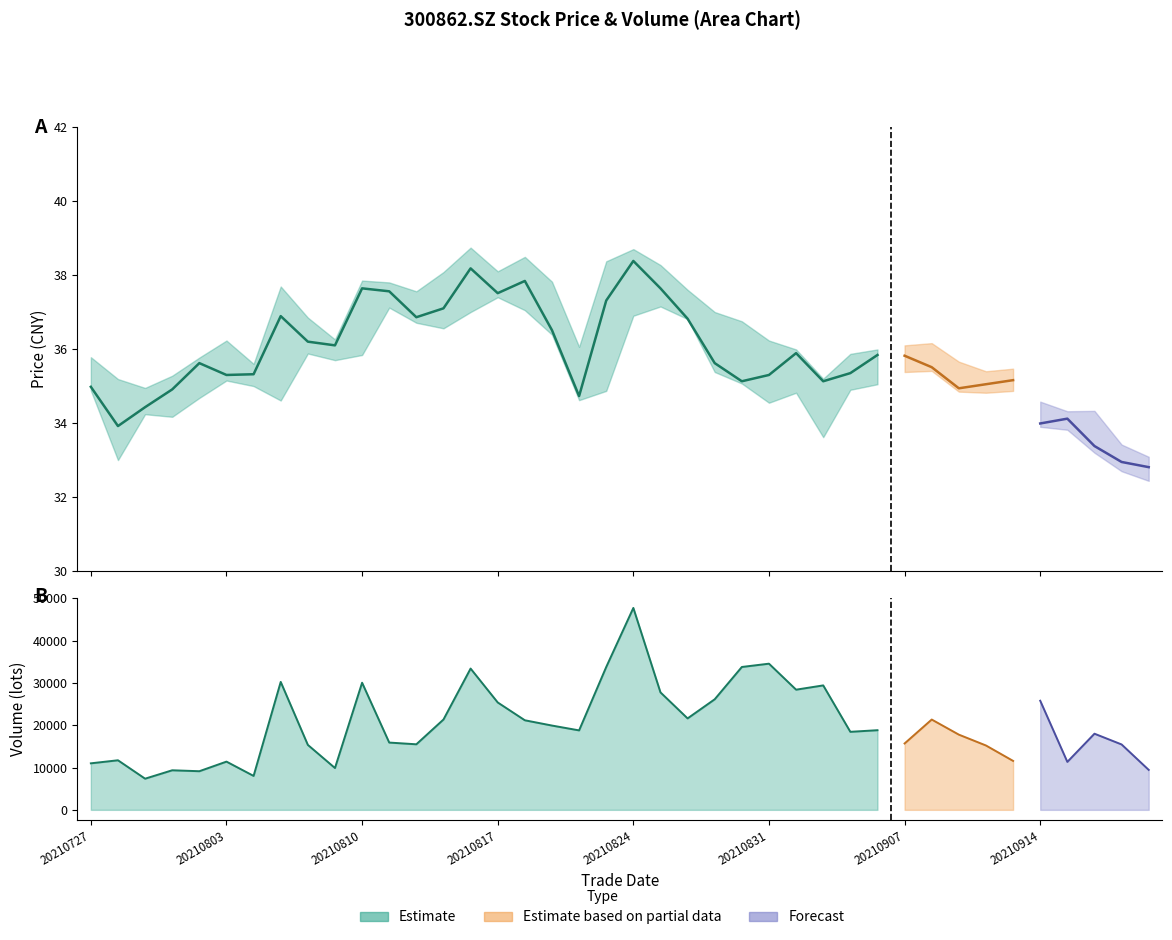

The value at 20210824 is 49.1. True or false?

False